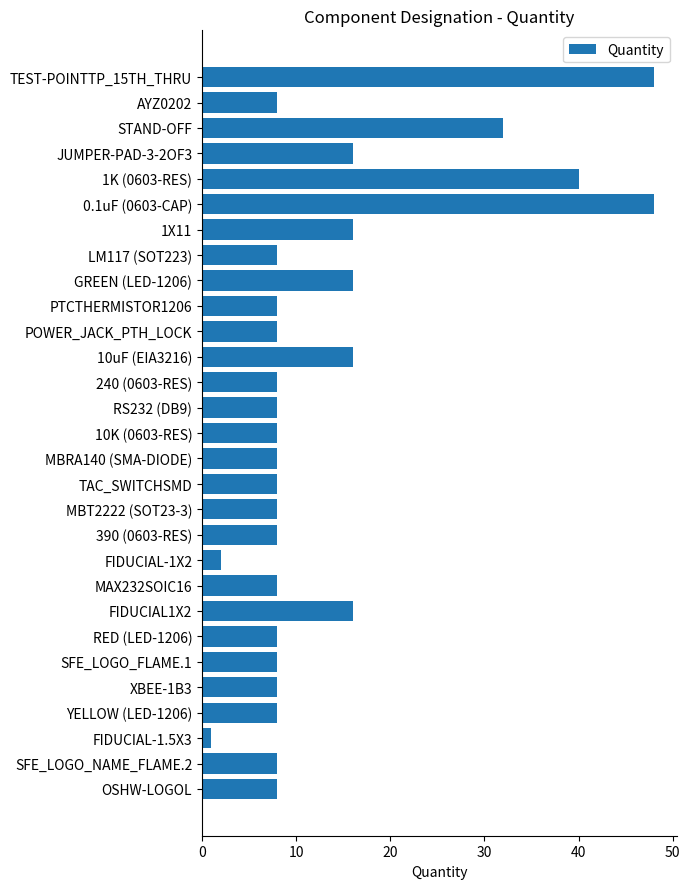

What is the ratio of the value at SFE_LOGO_NAME_FLAME.2 to the value at SFE_LOGO_FLAME.1?

1.0